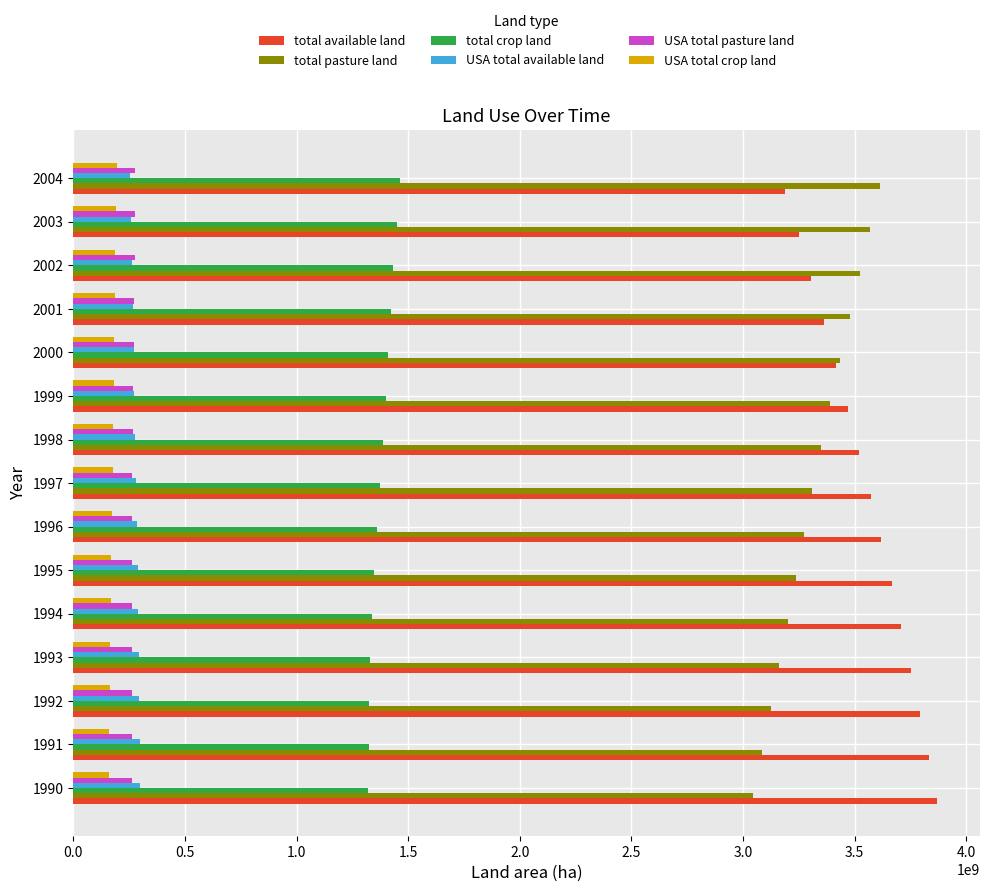

At how many categories does at least one series exceed 2258489934?

15